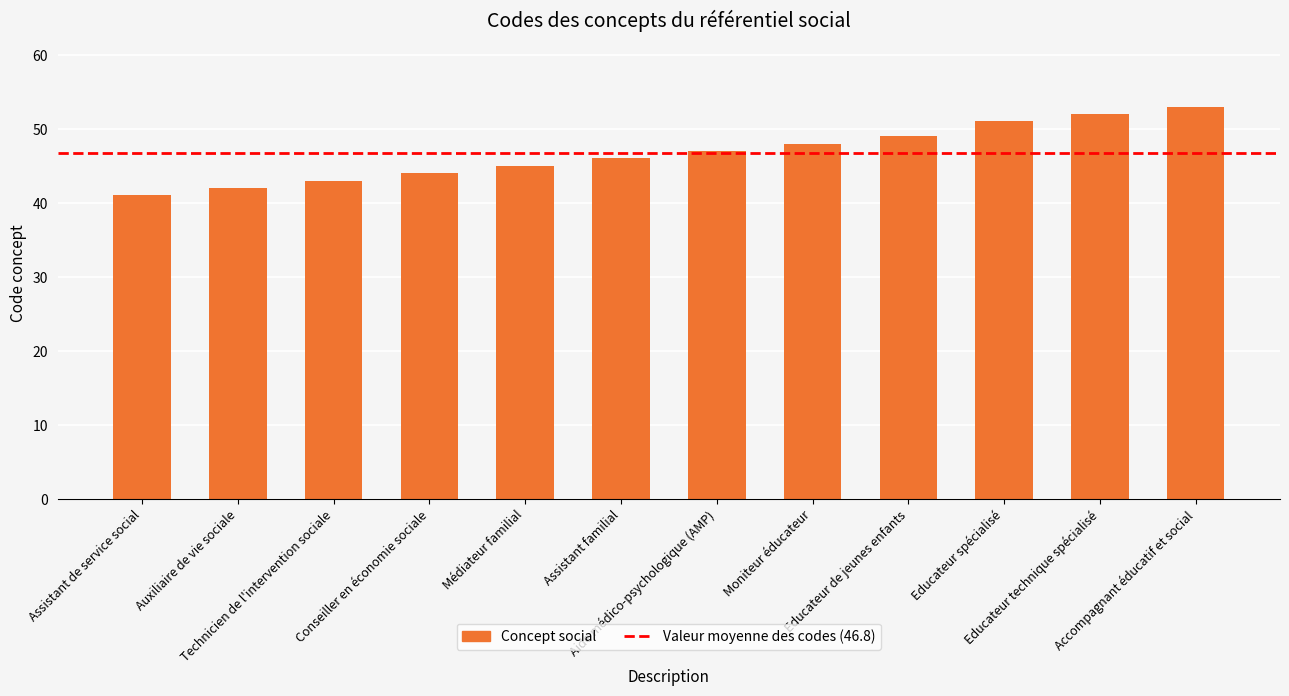

Count the number of data series in this chart.

1